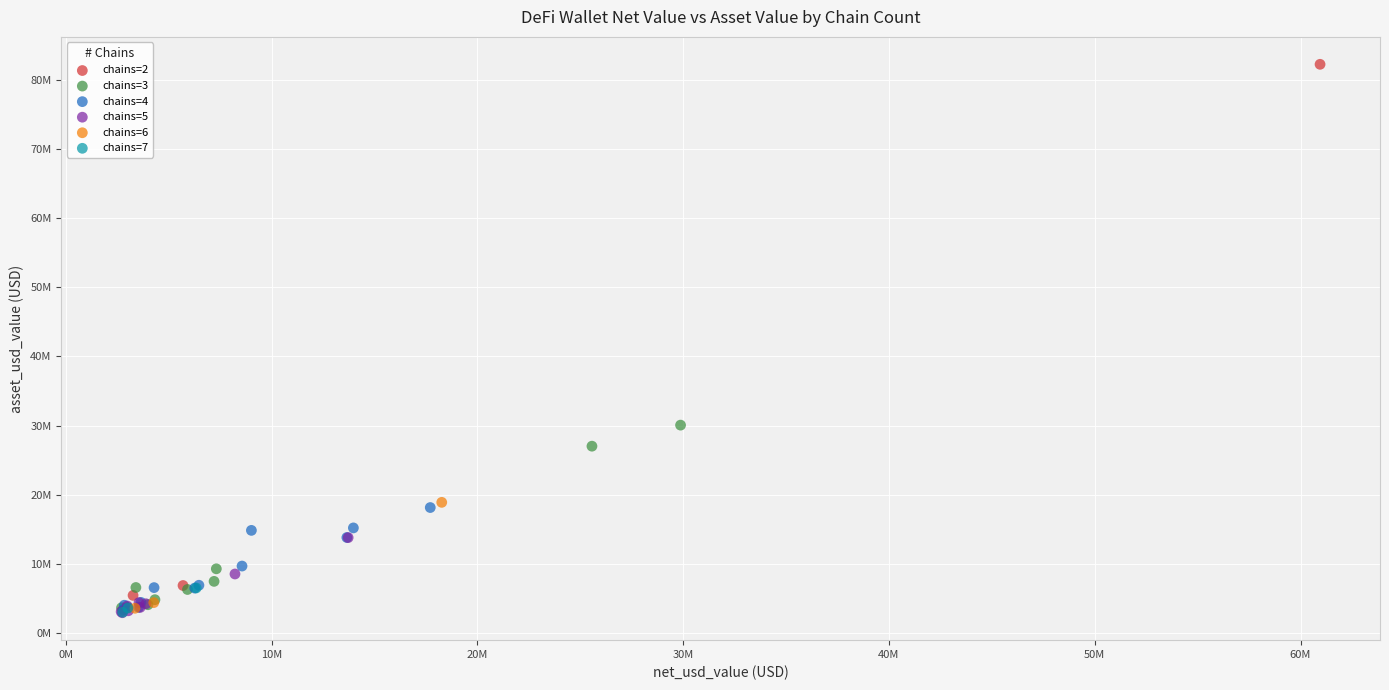

Which series has the largest Y range (max minus min)?

chains=2